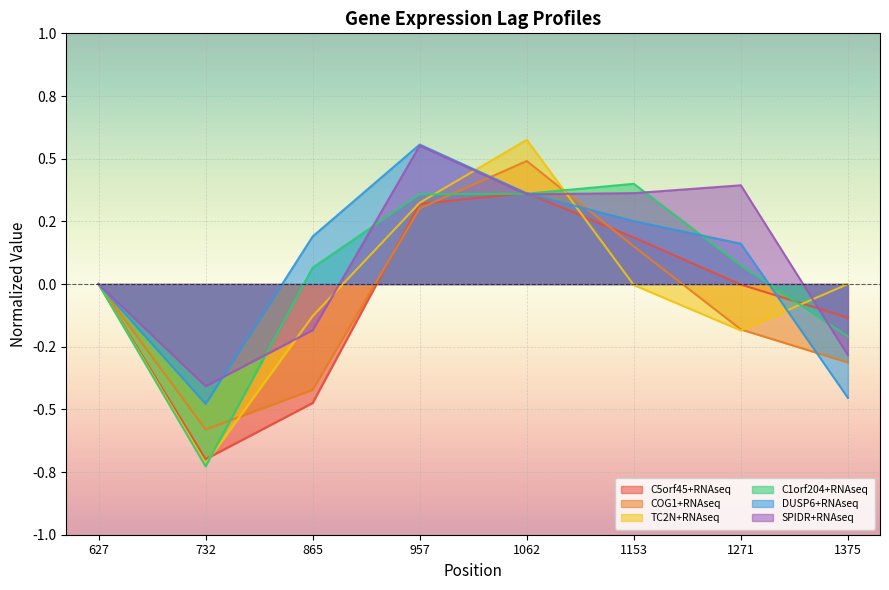

How many series are shown in this chart?

6